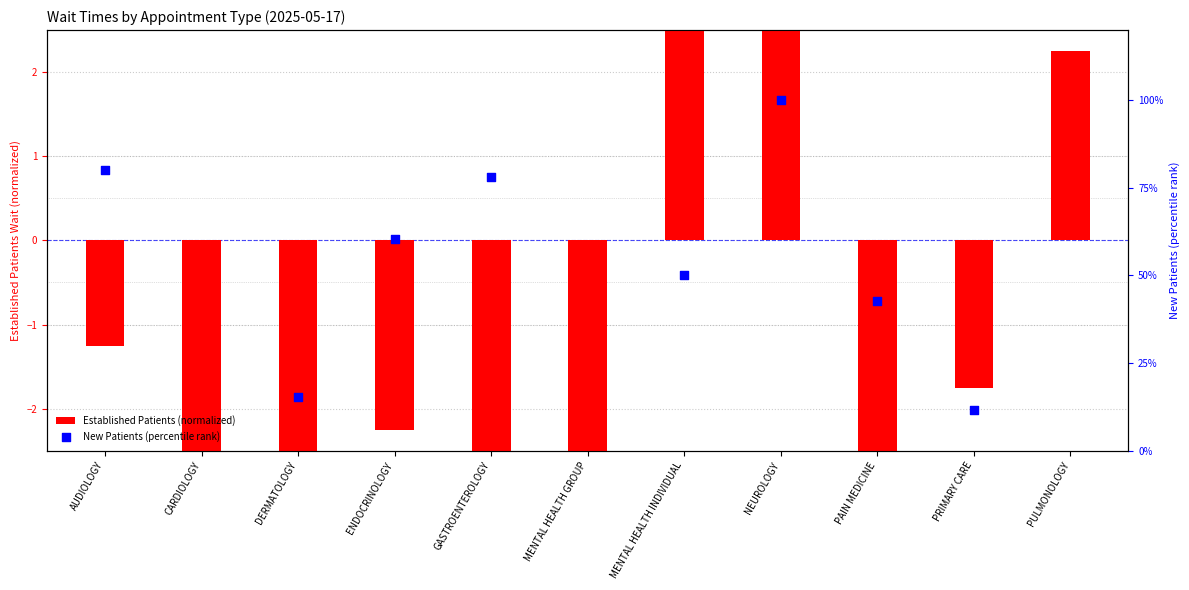

Which has a higher value, ENDOCRINOLOGY or CARDIOLOGY?

ENDOCRINOLOGY